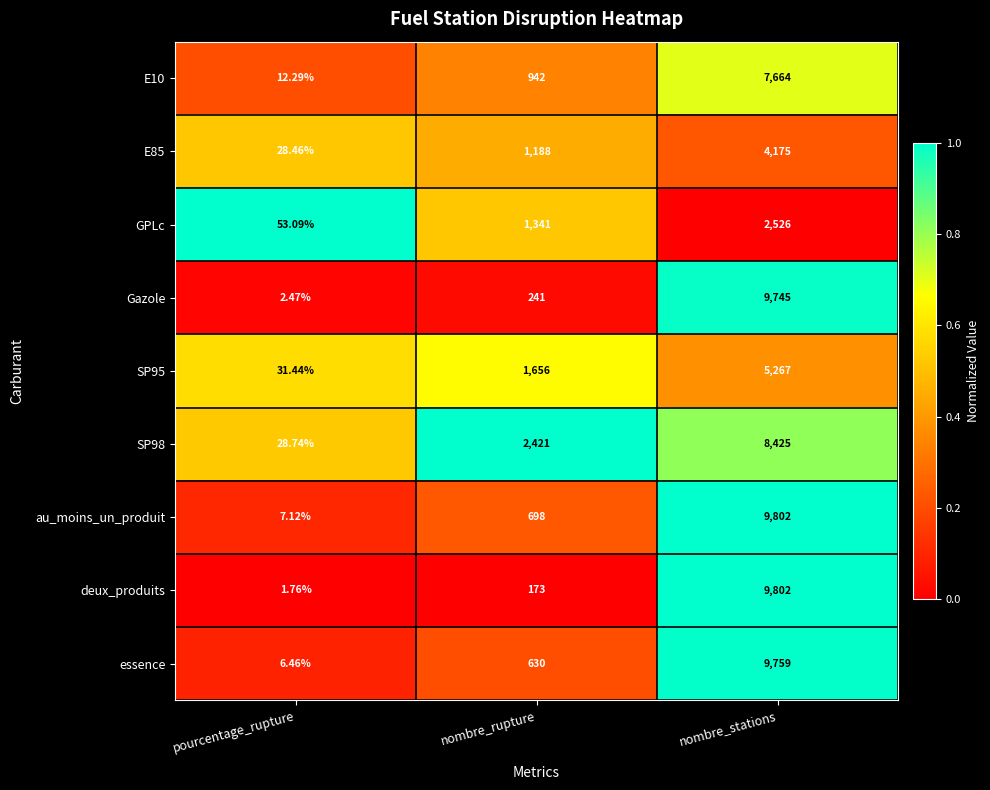

At which category is the sum across all series the highest?

nombre_stations